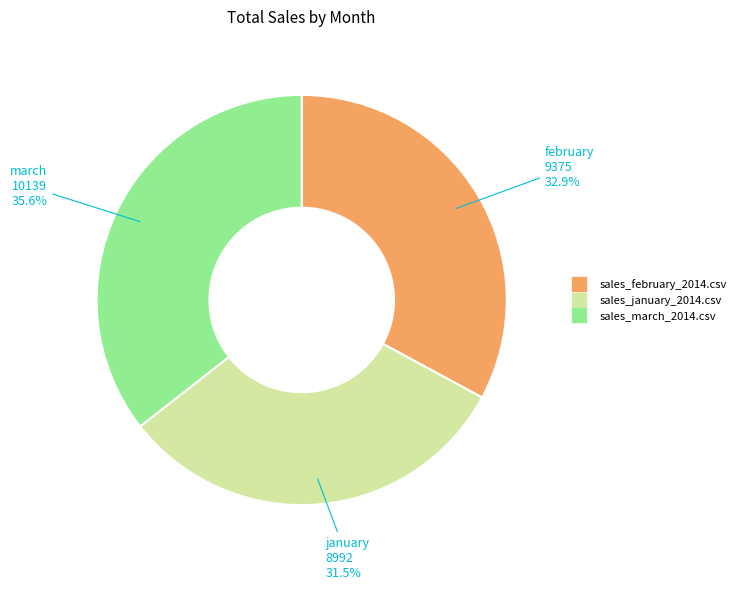

Which has a higher value, sales_march_2014.csv or sales_january_2014.csv?

sales_march_2014.csv